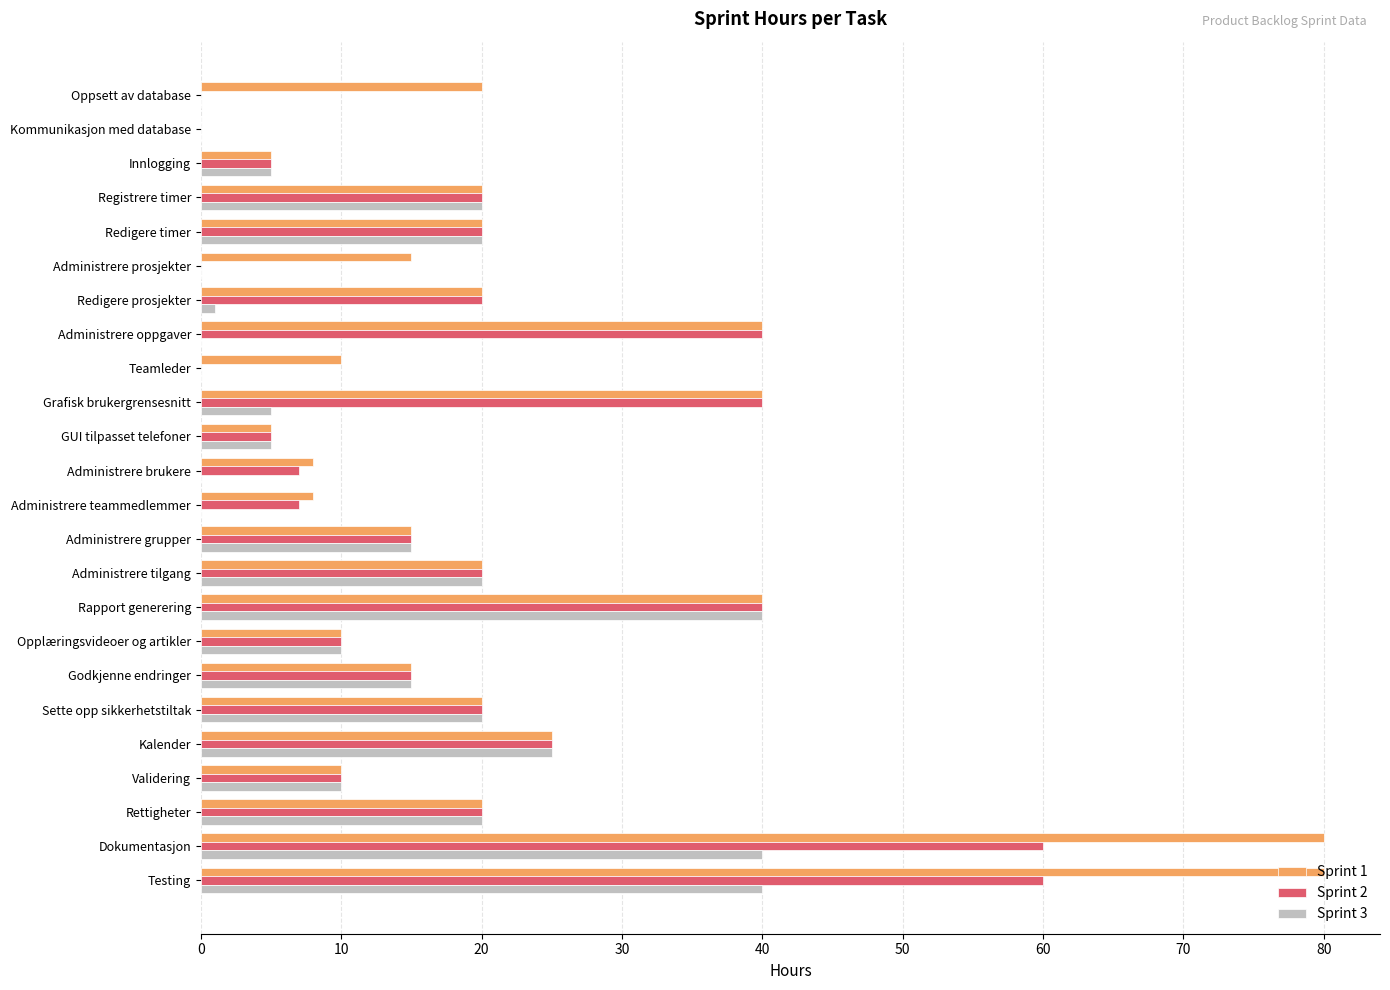

Is the value of Sprint 3 at Administrere teammedlemmer greater than the value of Sprint 2 at Testing?

No